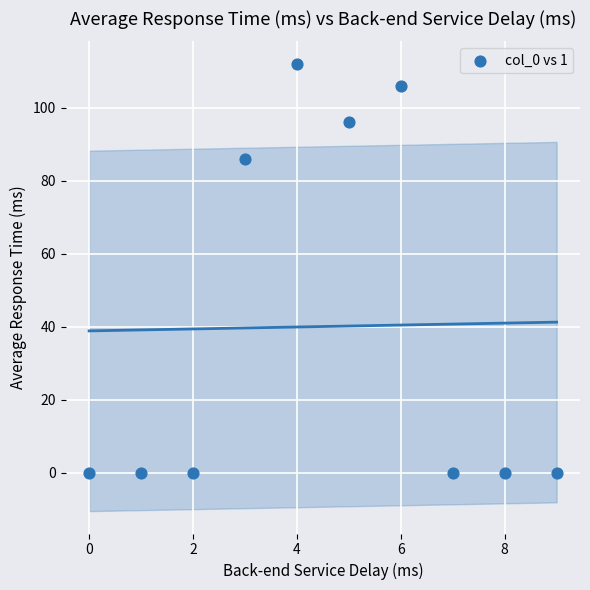

What is the average Y value?

40